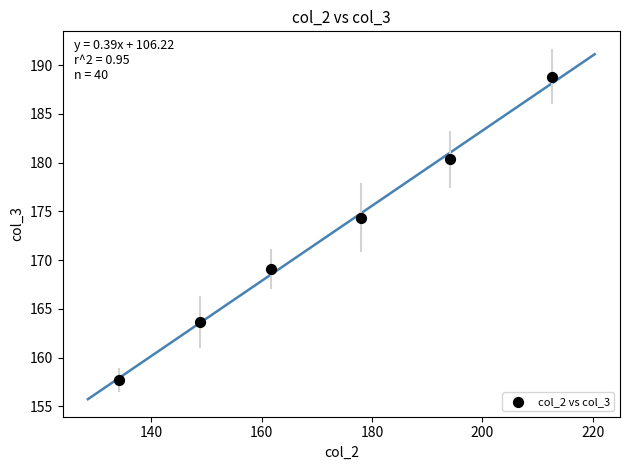

What is the range of Y values (max minus min)?

31.1